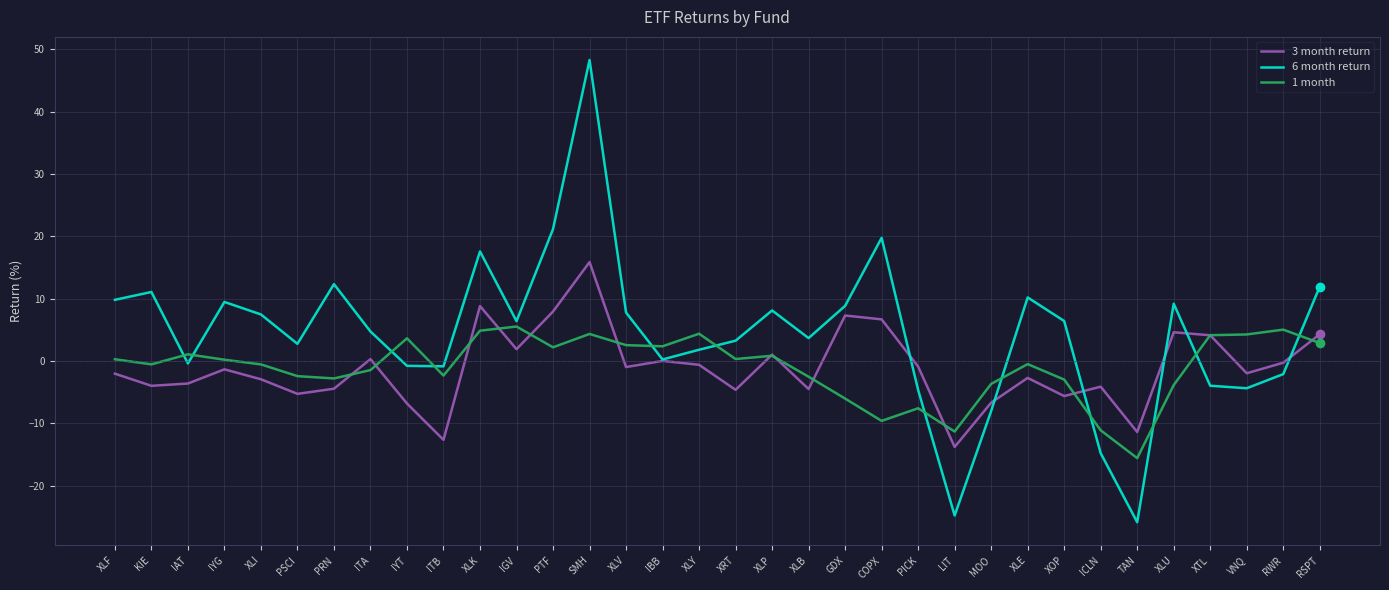

Does the chart display data point markers on the line(s)?

No